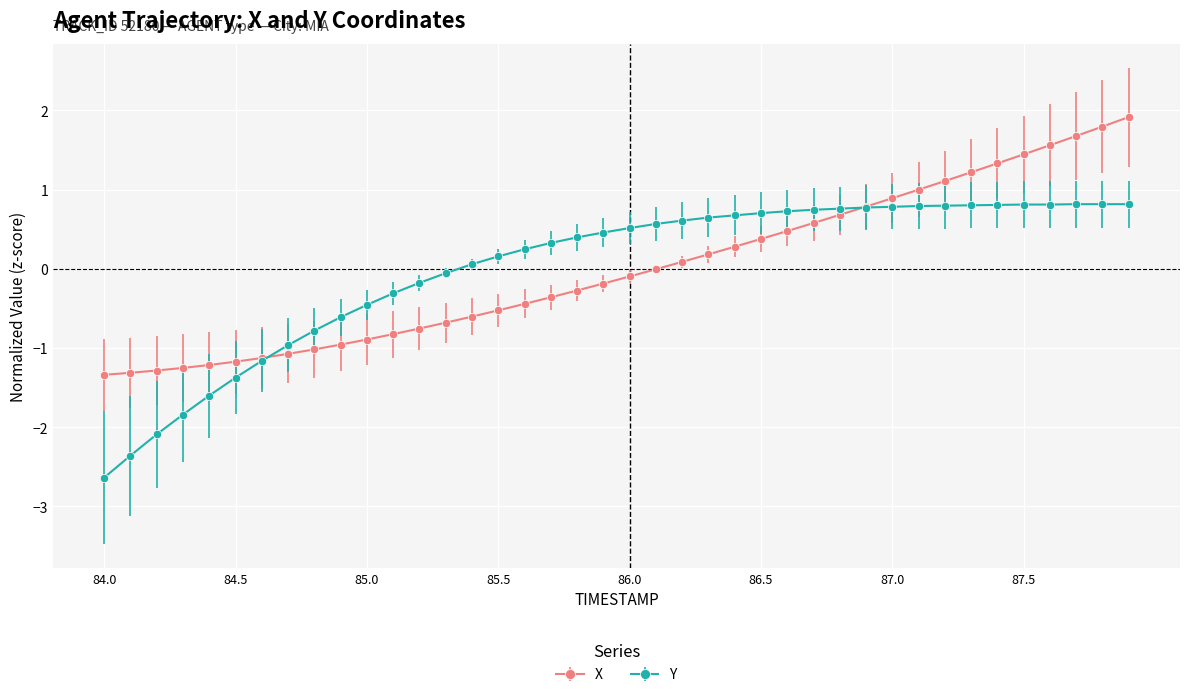

What is the minimum value shown in the chart?

-2.6